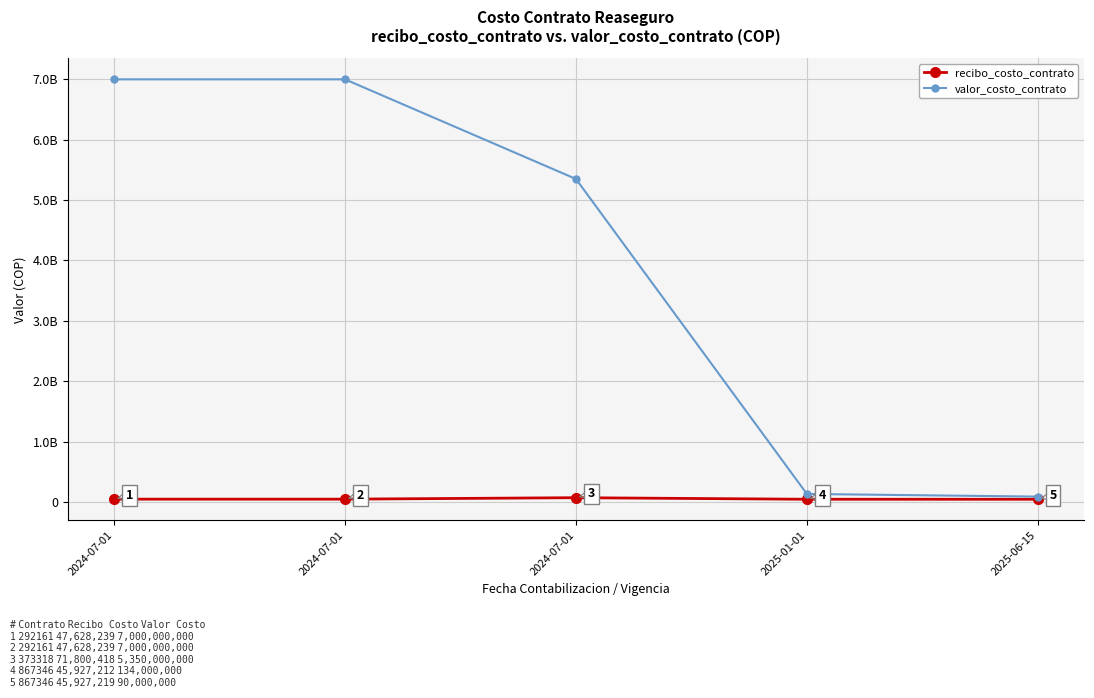

What are all the series names shown in the legend?

recibo_costo_contrato, valor_costo_contrato